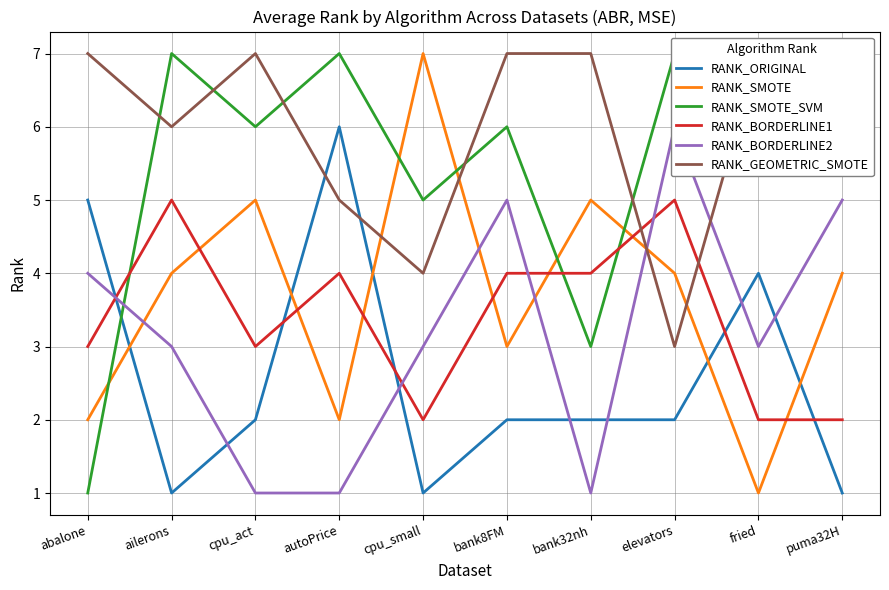

What is the value of the RANK_SMOTE_SVM point at the 9th from the left?

6